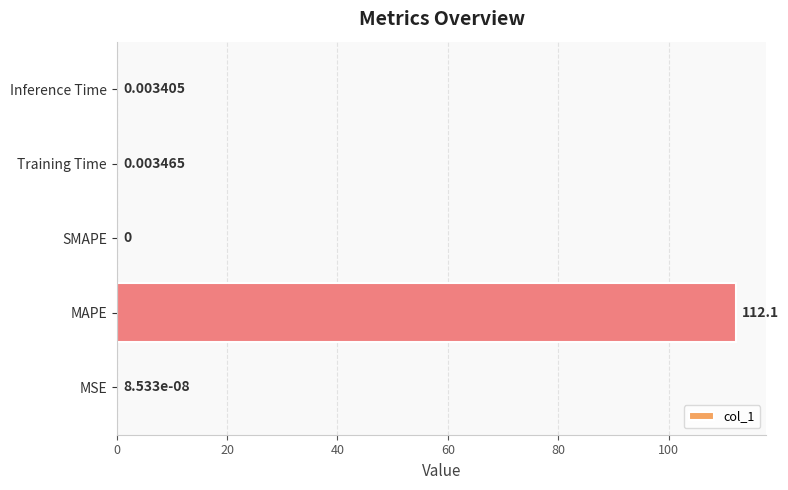

What is the maximum value shown in the chart?

112.1